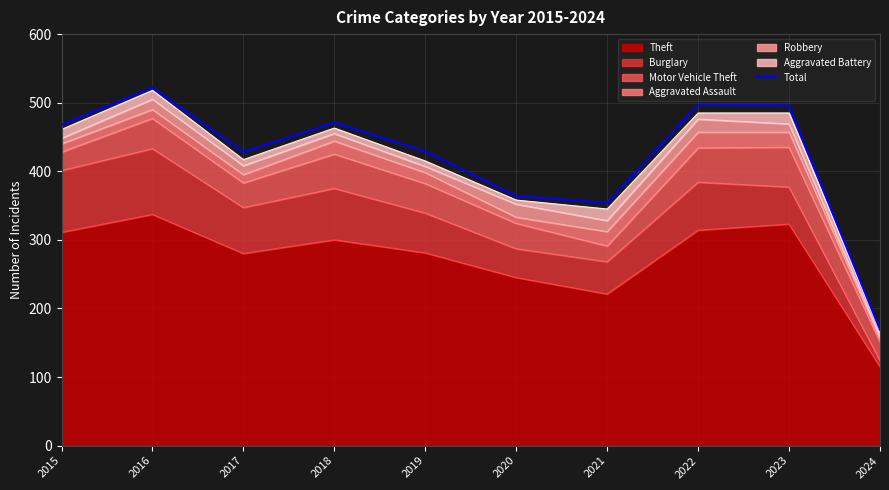

The chart shows a value of 354 at 2021. True or false?

True